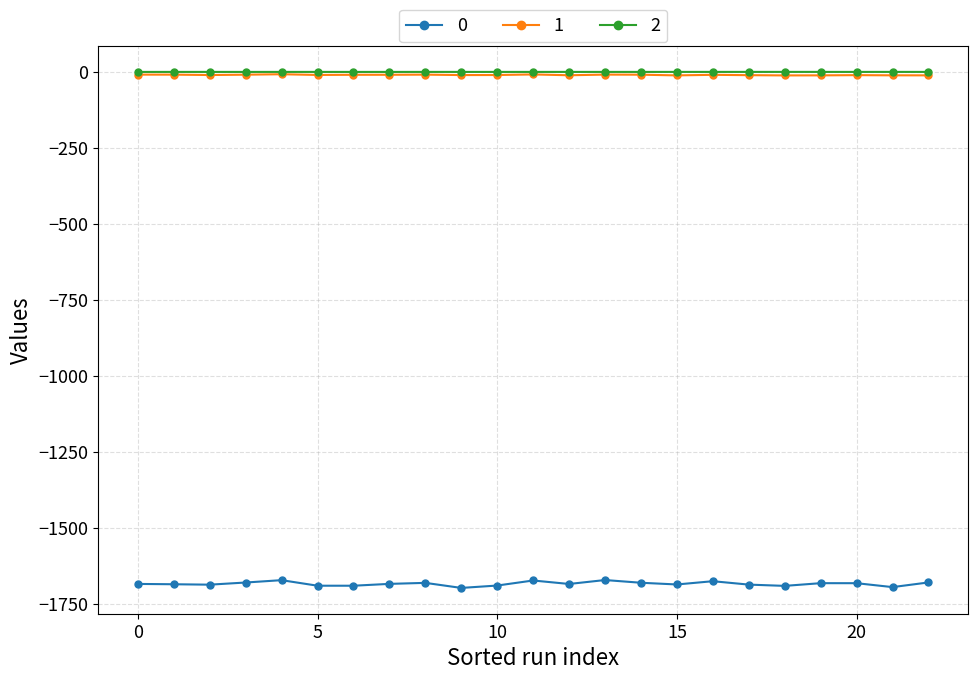

What is the value of the 0 point at the 23rd from the left?

-1679.4